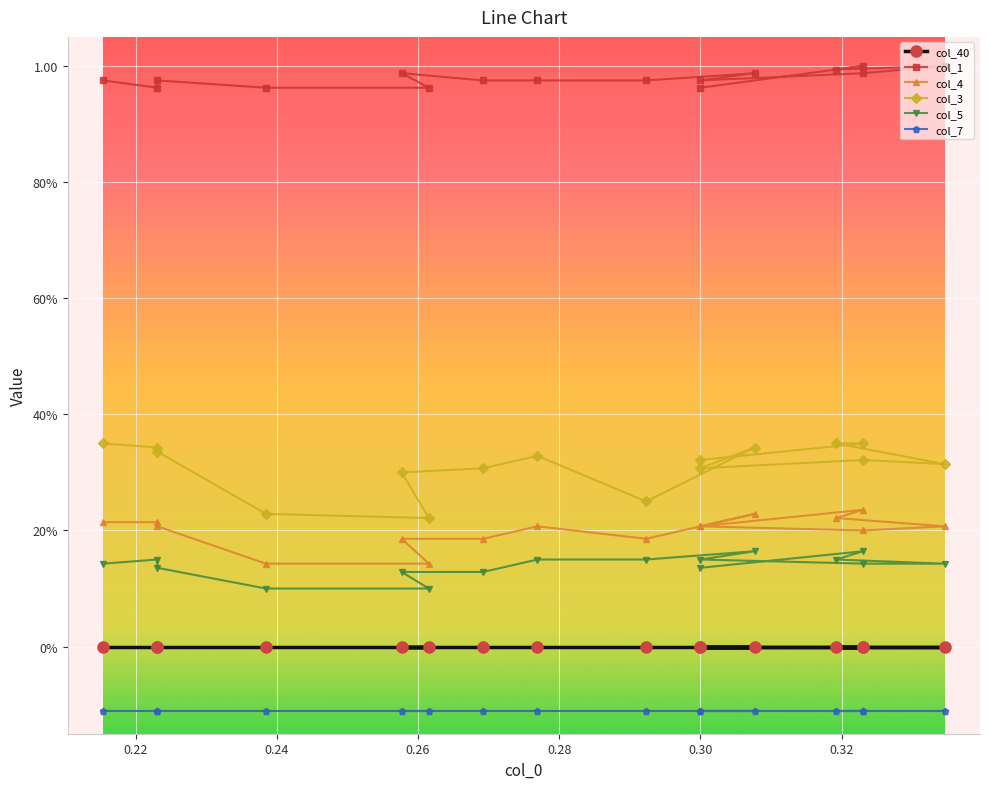

Is the value of col_5 at 0.28 greater than the value of col_3 at 0.30?

No